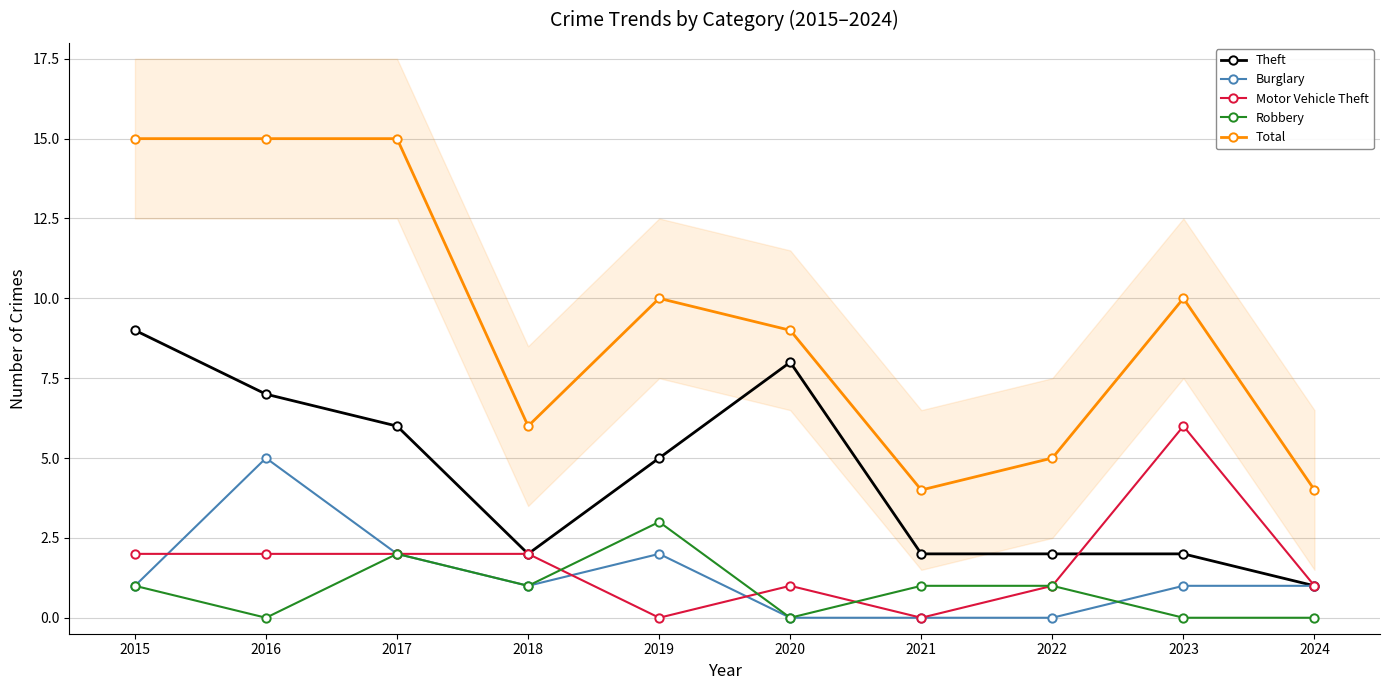

What is the total value across all series at 2015?

28